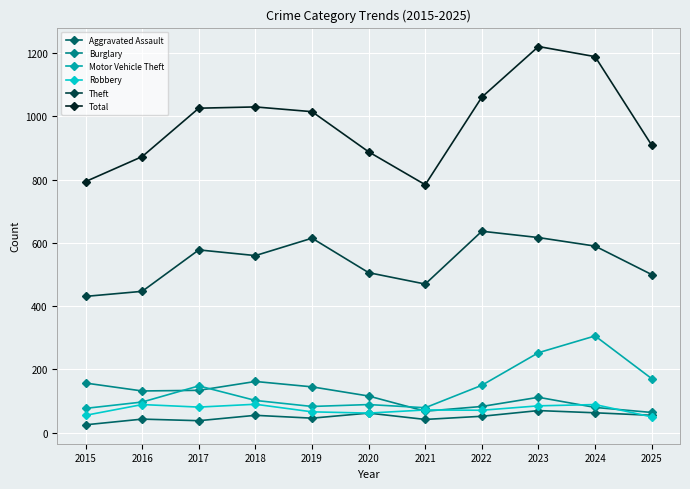

The value of Burglary at 2016 is 233. True or false?

False